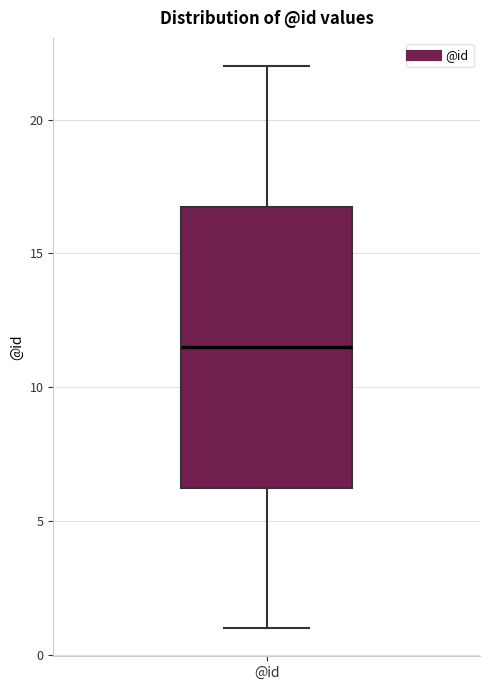

Transcribe this box plot: give where the median line is, the range the box spans, and where the two whiskers end, as read against the y-axis. The values are not printed on the chart, so give them approximately, as read against the axis.

median 11.5, box 6.5 to 17.0, whiskers 1.0 to 22.0